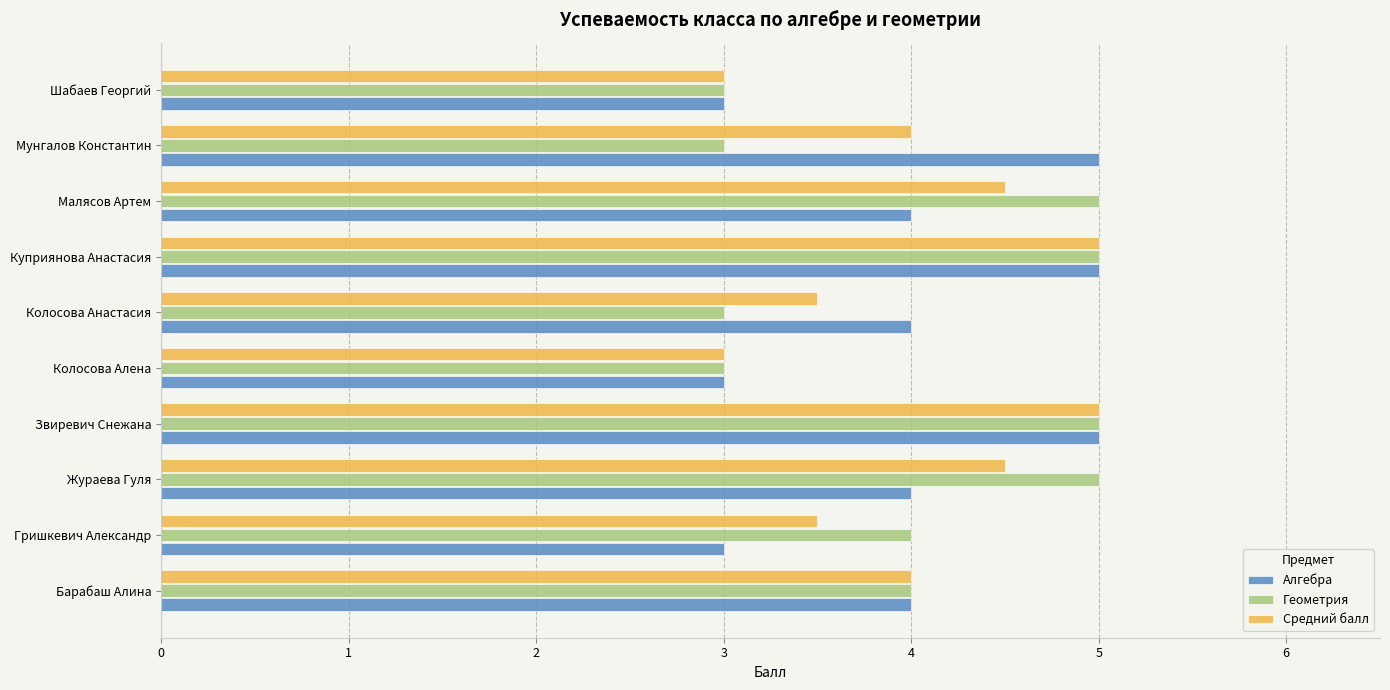

Between Барабаш Алина and Жураева Гуля, which series saw the biggest shift?

Геометрия